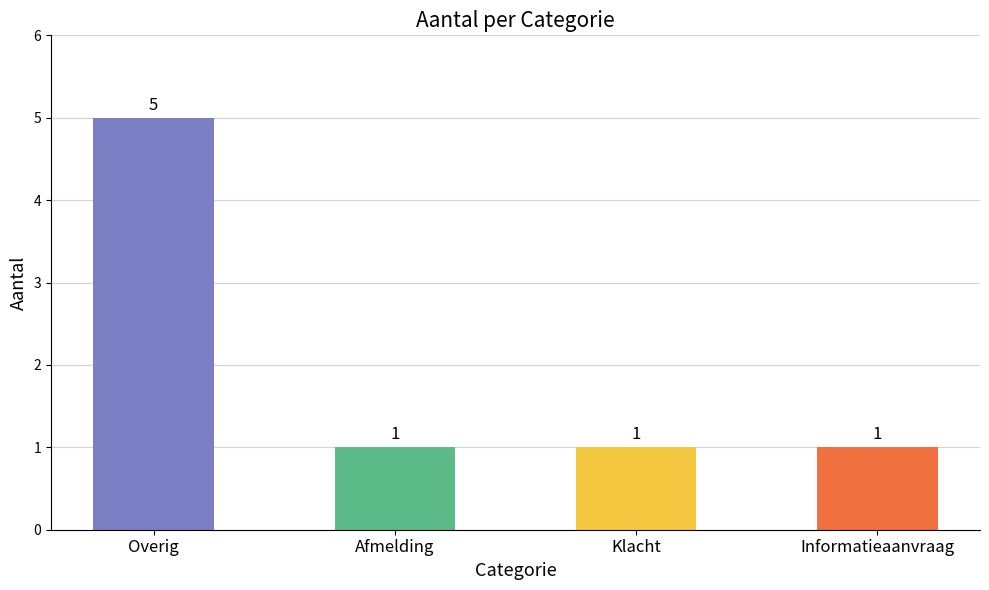

Reading right to left, extract all data points from this chart.

Informatieaanvraag=1	Klacht=1	Afmelding=1	Overig=5